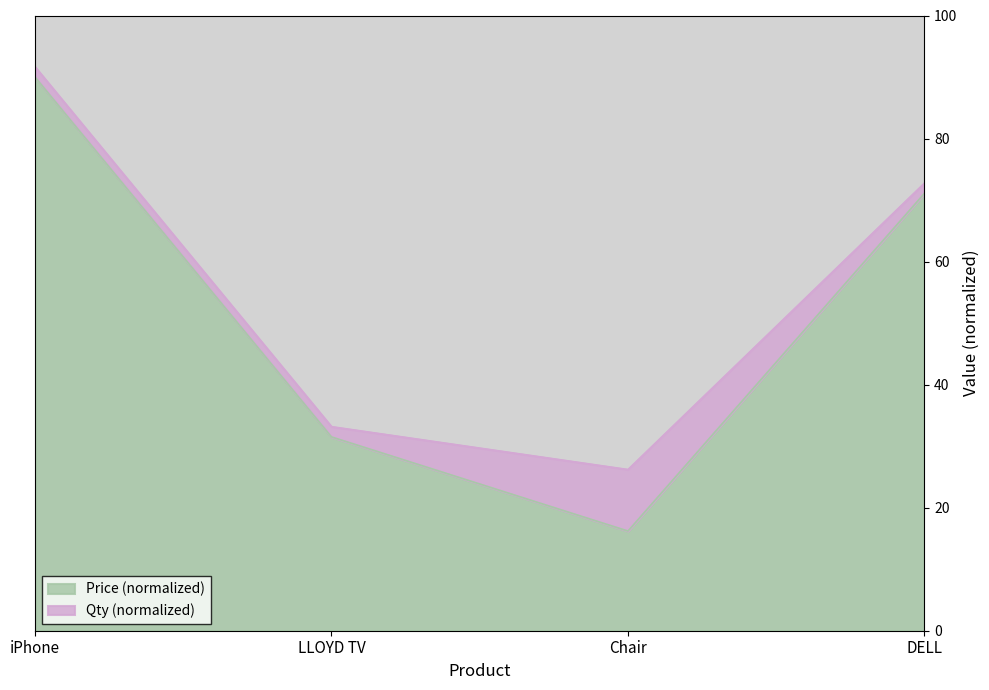

What is the difference between the values at 4 and 3?

54.9